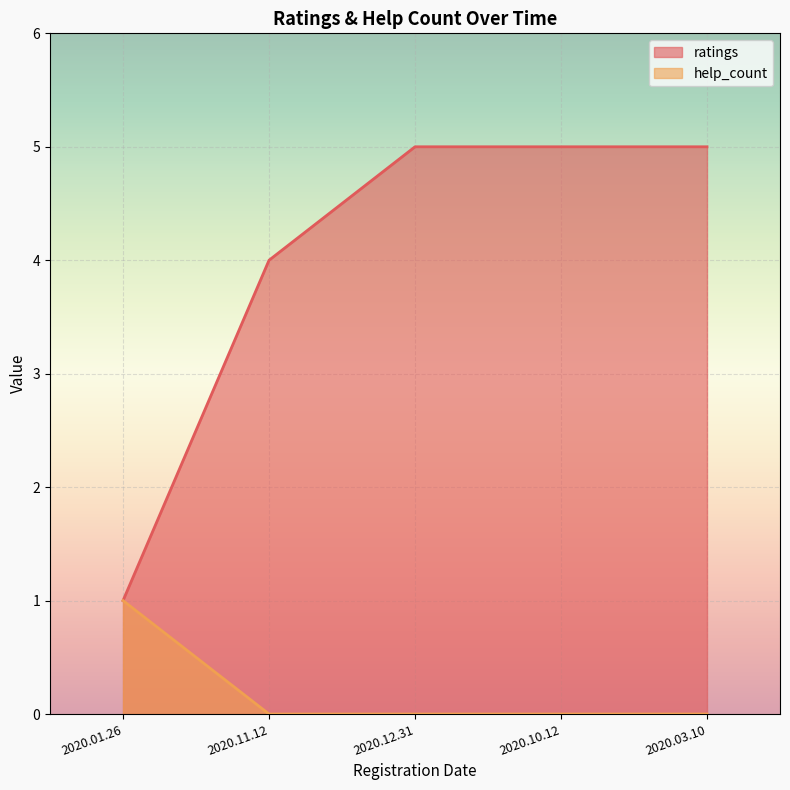

What is the spread (max minus min) of values at 2020.10.12?

5